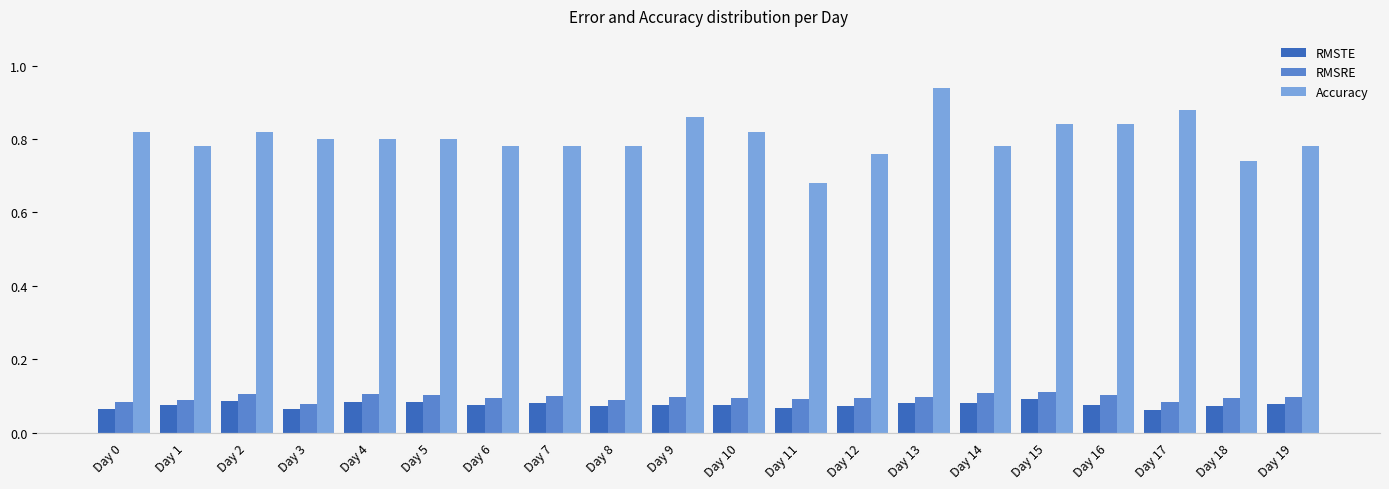

What is the sum of the Accuracy values at Day 17 and Day 4?

1.7